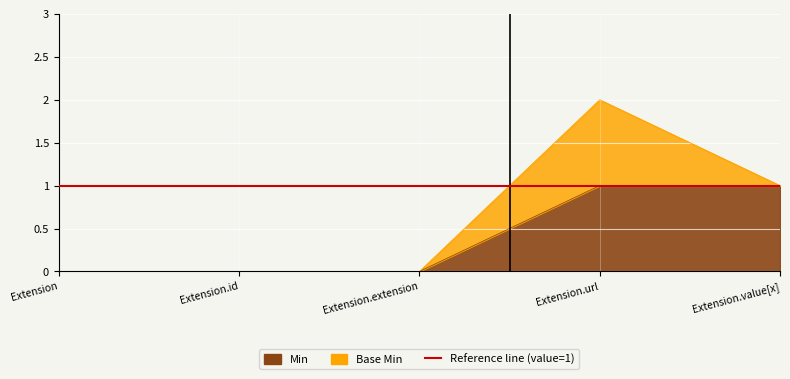

What is the difference between the second highest and second lowest values?

1